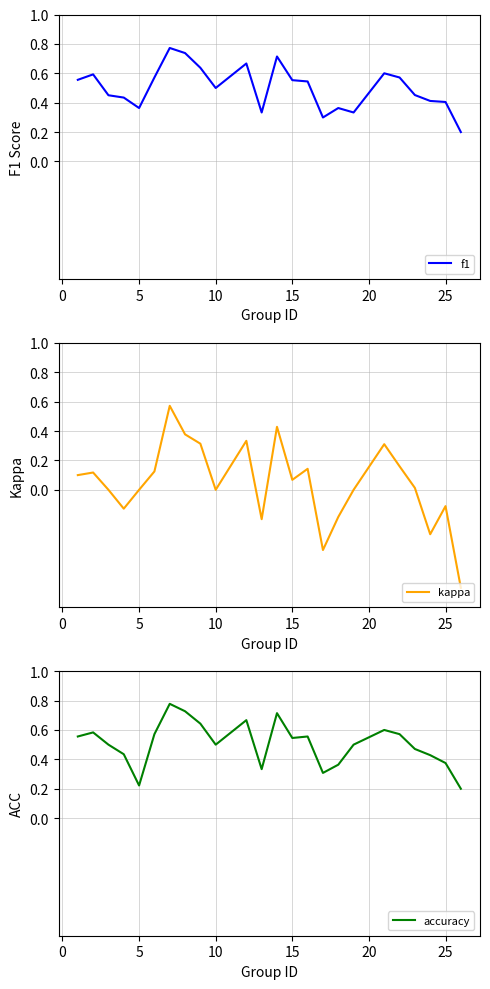

What is the difference between the maximum and minimum values in the f1 series?

0.6